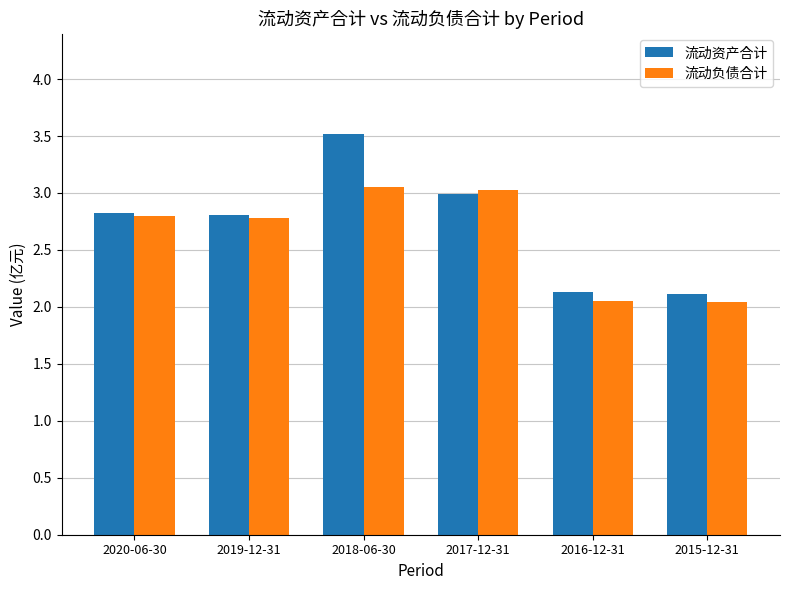

What is the sum of all 流动资产合计 values?

16.4